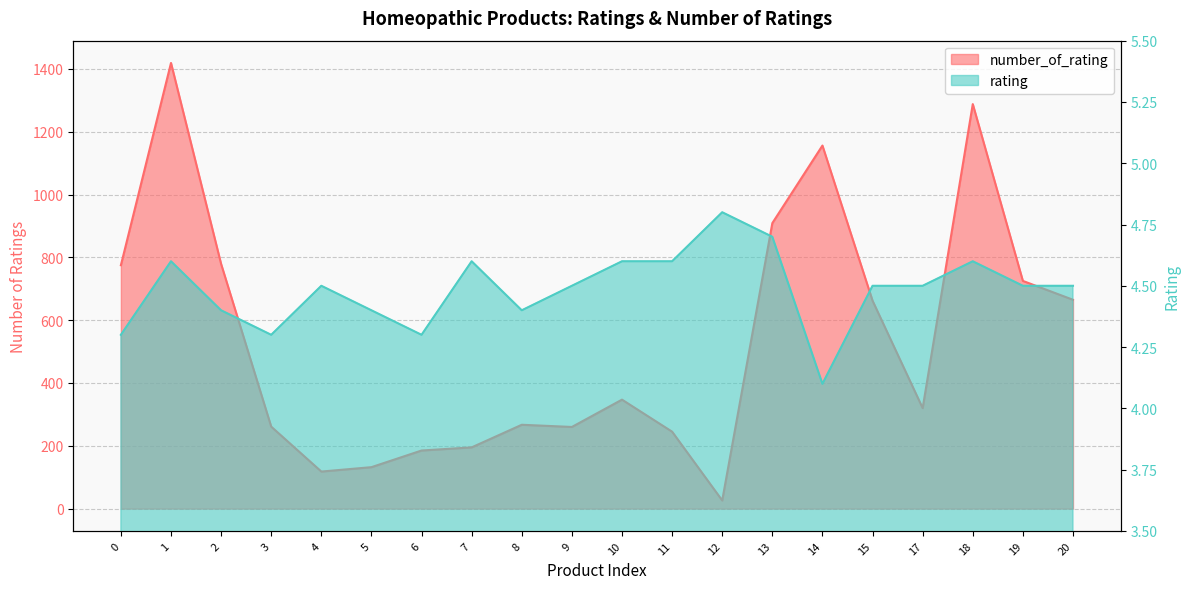

How many distinct data groups are displayed?

2